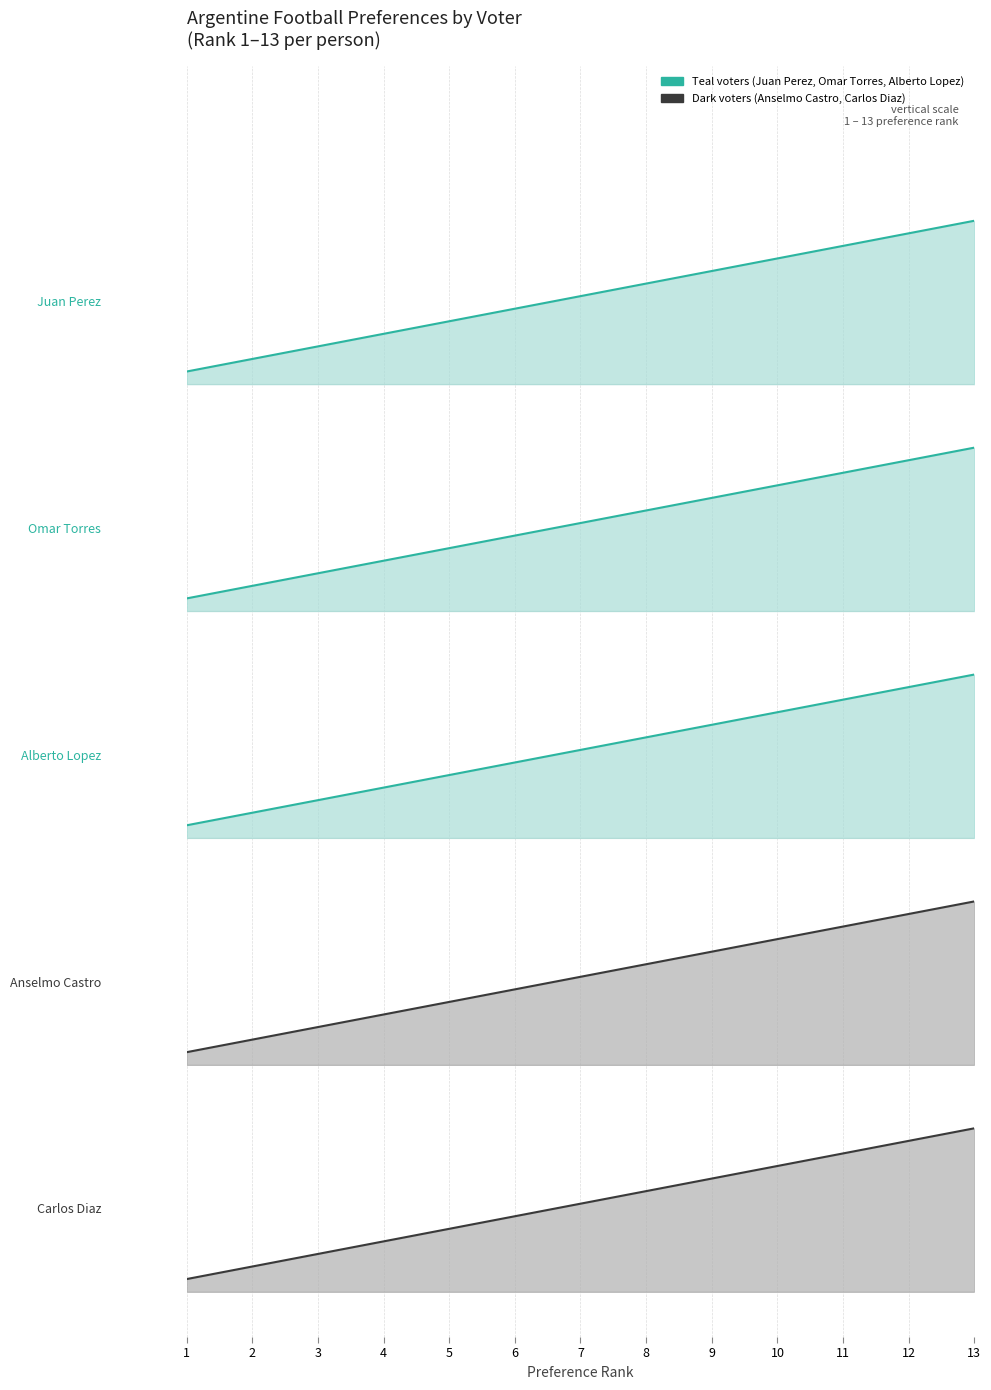

Reading left to right, transcribe all the data shown in this chart.

Juan Perez: 0.1	0.3	0.4	0.6	0.7	0.8	1.0	1.1	1.2	1.4	1.5	1.7	1.8
Omar Torres: 2.6	2.8	2.9	3.1	3.2	3.3	3.5	3.6	3.7	3.9	4.0	4.2	4.3
Alberto Lopez: 5.1	5.3	5.4	5.6	5.7	5.8	6.0	6.1	6.2	6.4	6.5	6.7	6.8
Anselmo Castro: 7.6	7.8	7.9	8.1	8.2	8.3	8.5	8.6	8.7	8.9	9.0	9.2	9.3
Carlos Diaz: 10.1	10.3	10.4	10.6	10.7	10.8	11.0	11.1	11.2	11.4	11.5	11.7	11.8